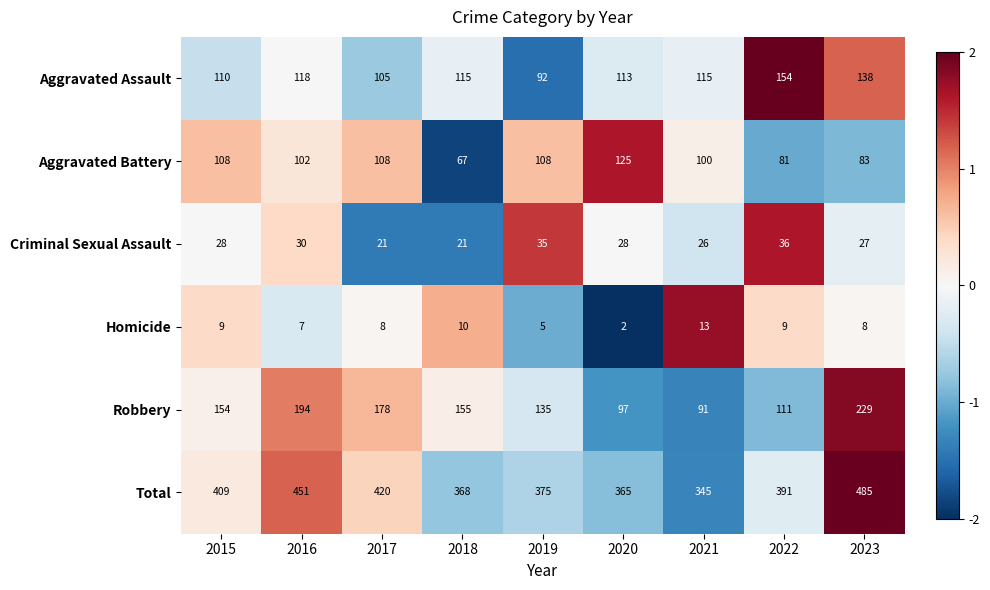

Rank the series by their maximum value, from lowest to highest.

Homicide, Criminal Sexual Assault, Aggravated Battery, Aggravated Assault, Robbery, Total